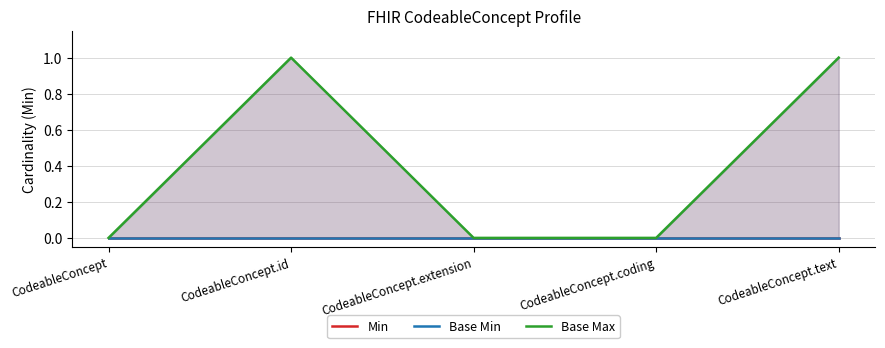

At which label does Base Max reach its minimum?

CodeableConcept